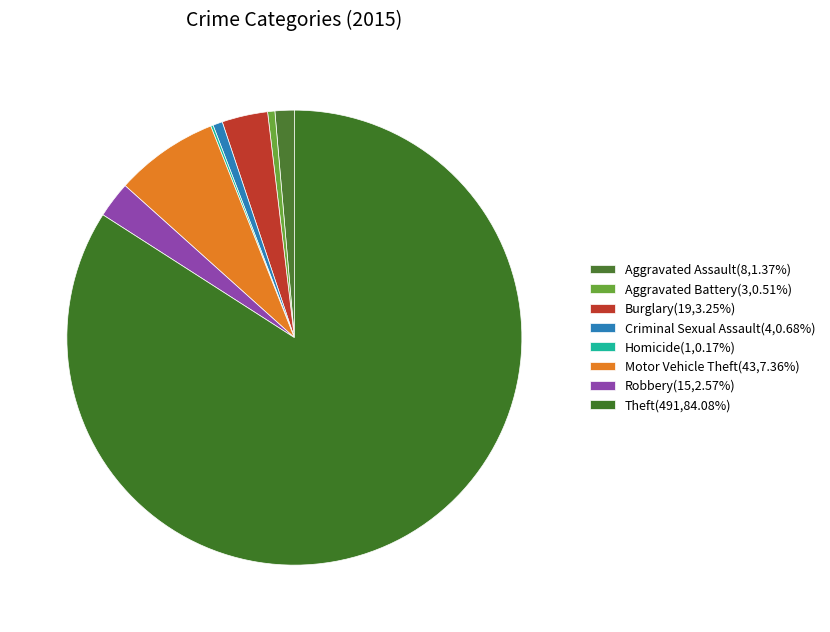

To the nearest percent, what is the difference between the largest and smallest slice percentages?

84%